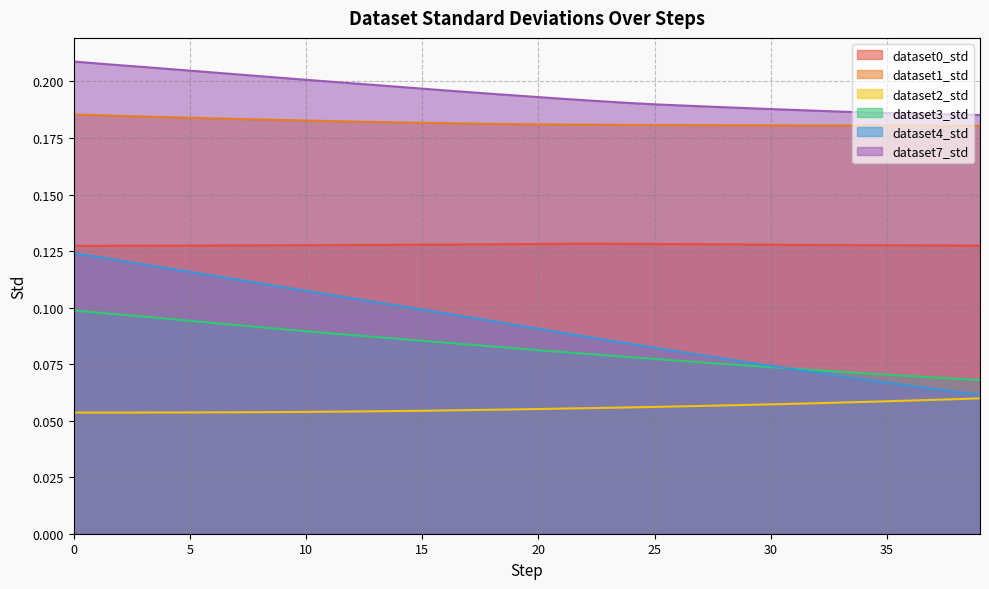

Rank the series at 28 from lowest to highest value.

dataset2_std, dataset3_std, dataset4_std, dataset0_std, dataset1_std, dataset7_std